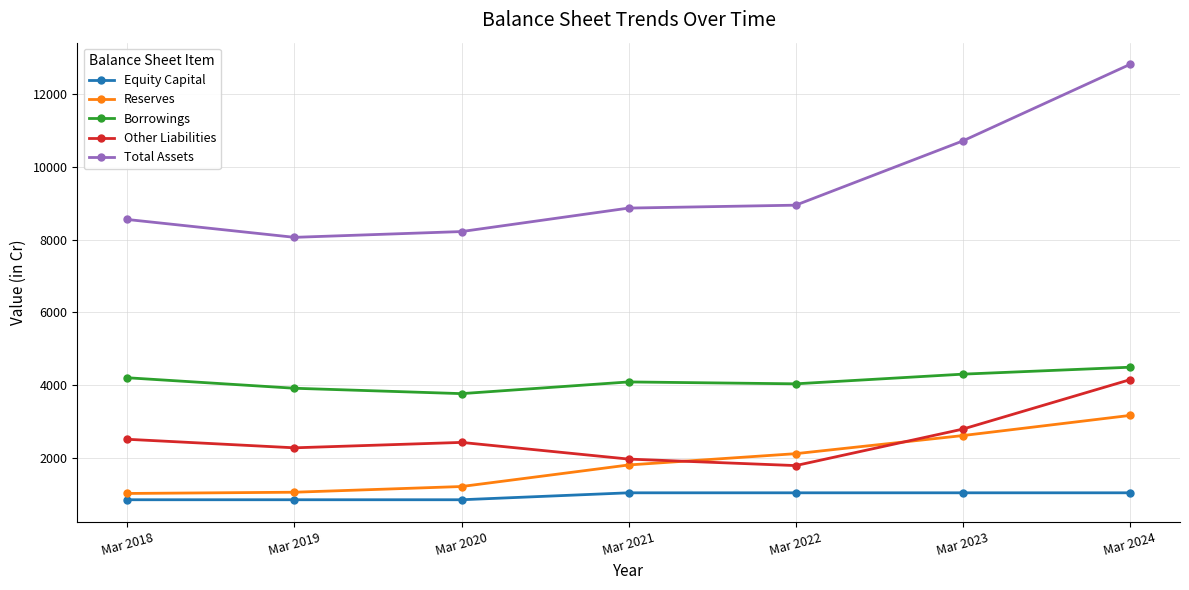

What is the difference between the Equity Capital values at Mar 2019 and Mar 2024?

191